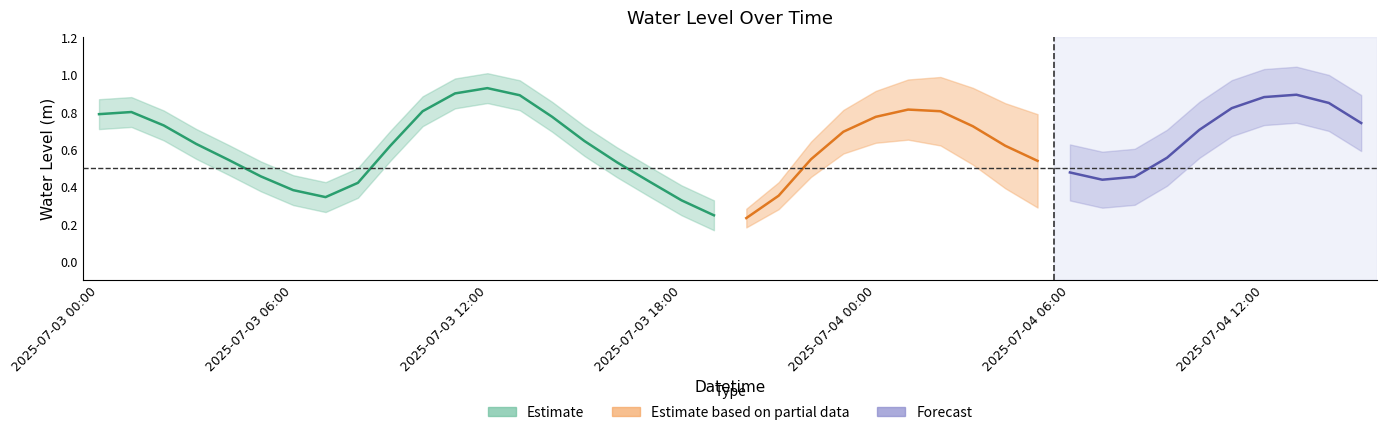

Count the values in the range 0 to 1.

40